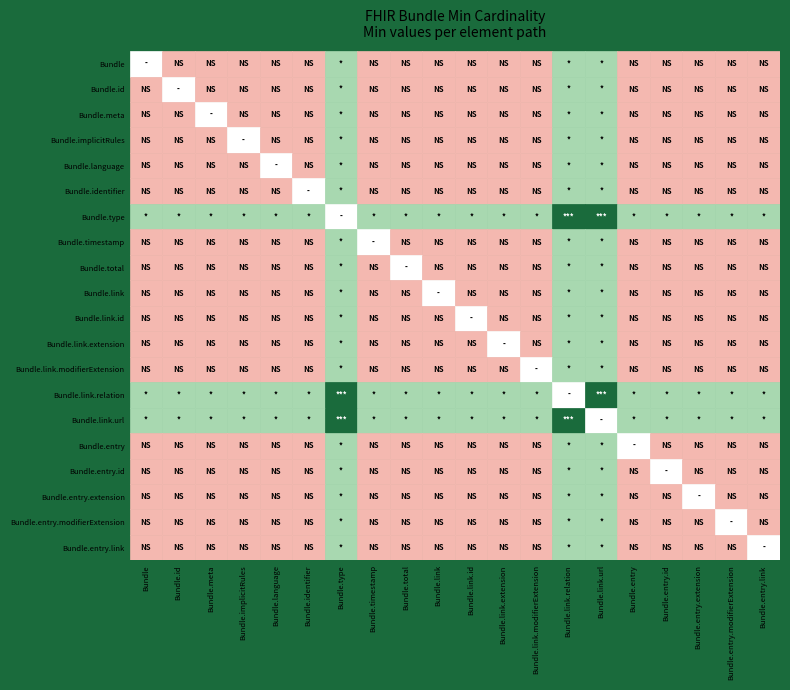

Which series changed the most between 5 and 14?

Bundle